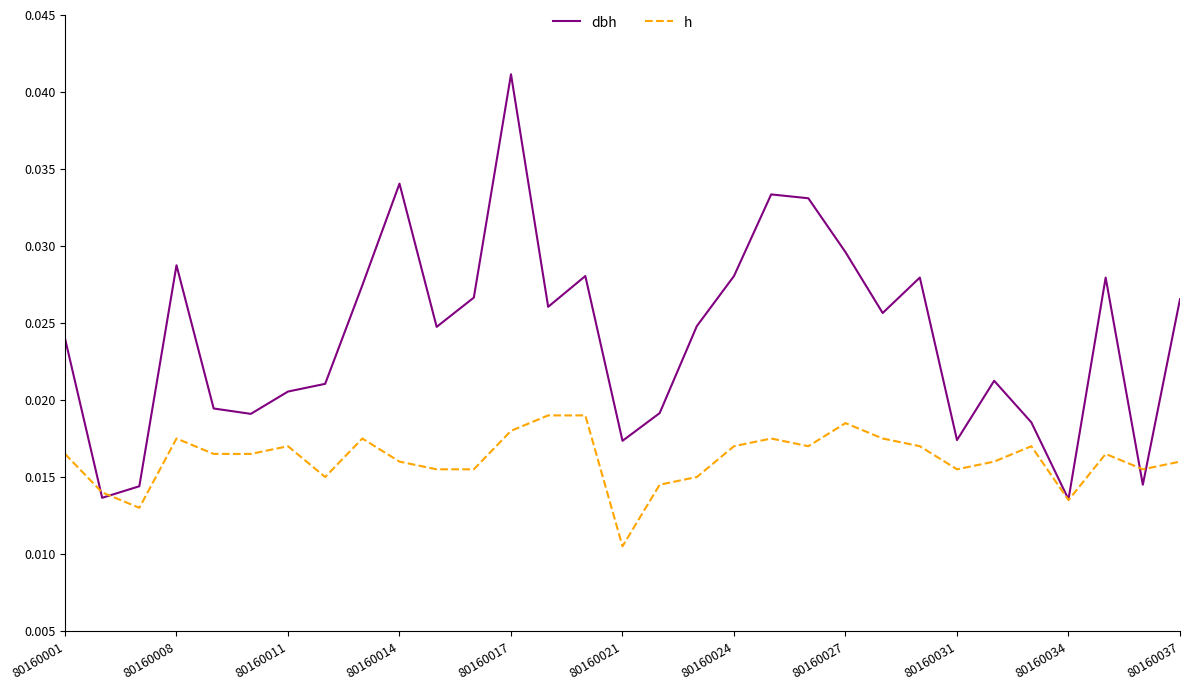

Rank the series by their average value, from lowest to highest.

h, dbh